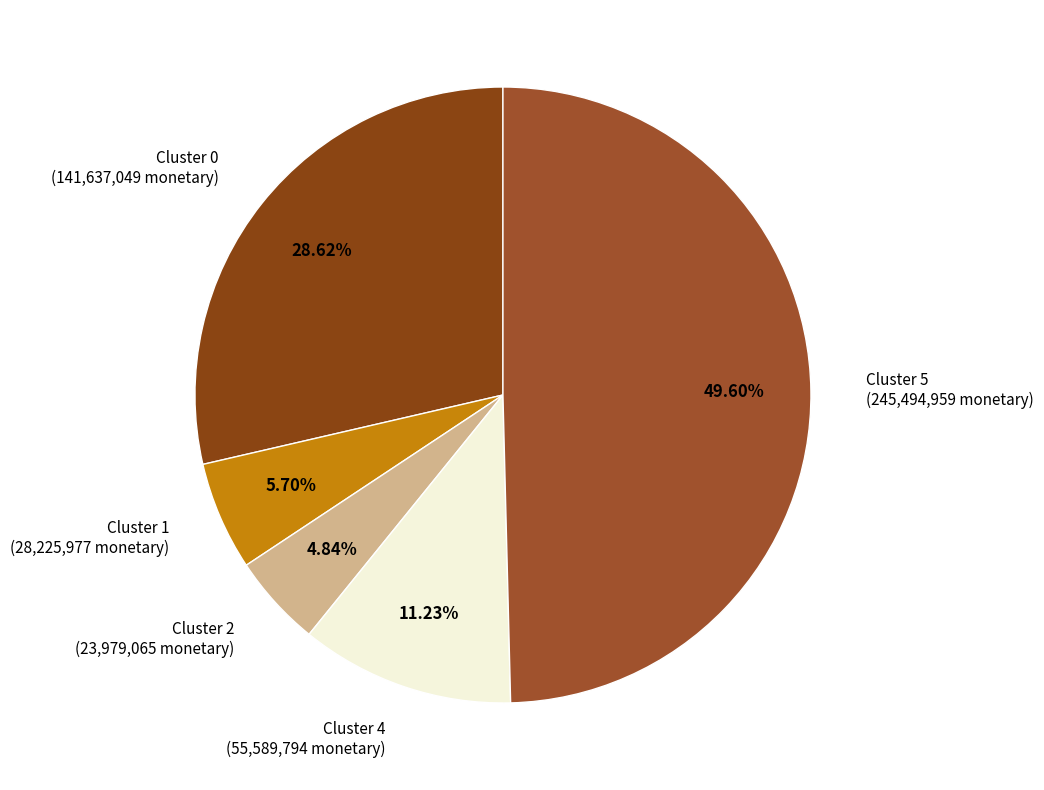

Is Cluster 4 (55,589,794 monetary) the majority of the pie?

No